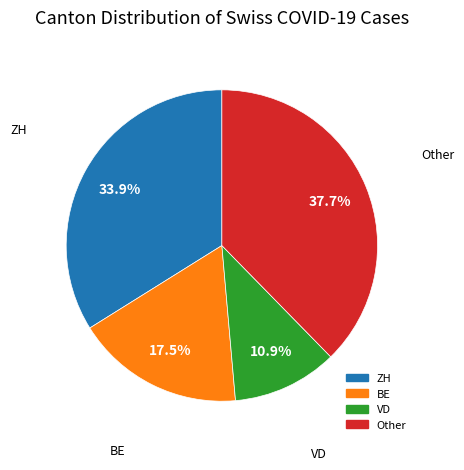

To the nearest percent, what is the difference between the largest and smallest slice percentages?

27%